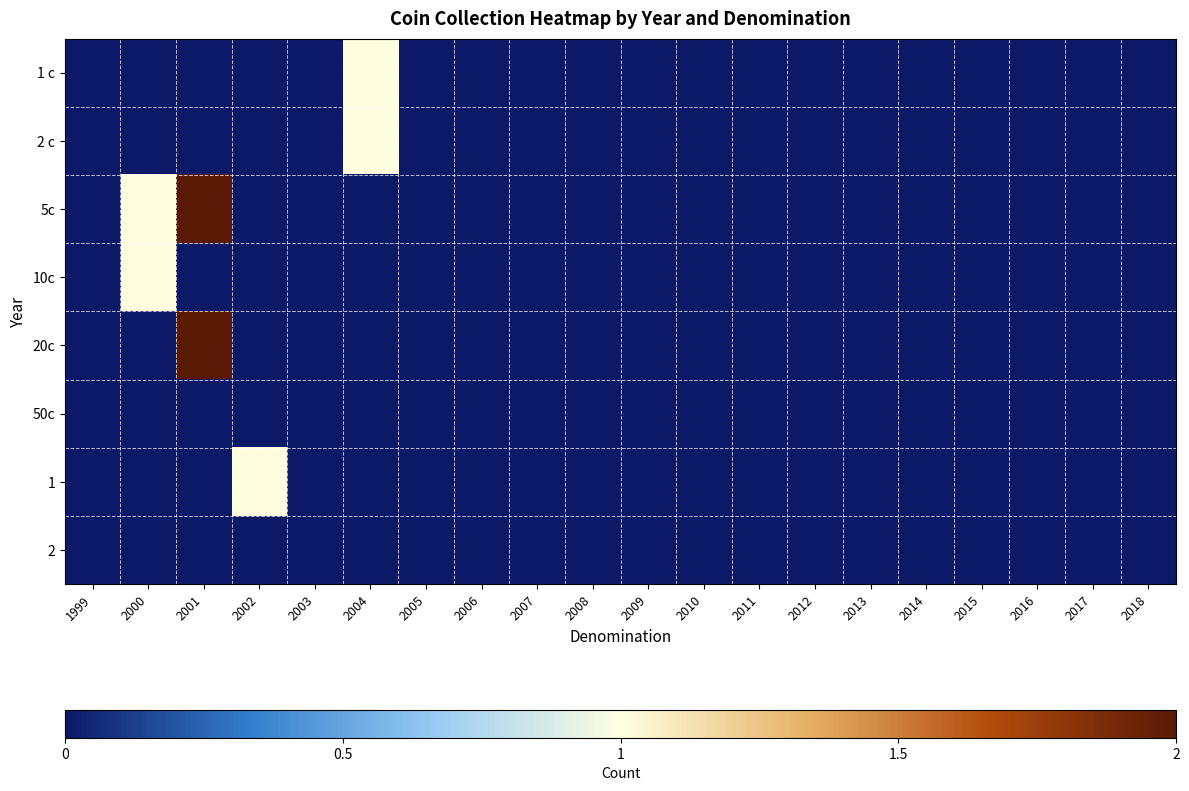

Reading right to left, list all the values displayed in this chart.

1 c: 2018=0	2017=0	2016=0	2015=0	2014=0	2013=0	2012=0	2011=0	2010=0	2009=0	2008=0	2007=0	2006=0	2005=0	2004=1	2003=0	2002=0	2001=0	2000=0	1999=0
2 c: 2018=0	2017=0	2016=0	2015=0	2014=0	2013=0	2012=0	2011=0	2010=0	2009=0	2008=0	2007=0	2006=0	2005=0	2004=1	2003=0	2002=0	2001=0	2000=0	1999=0
5c: 2018=0	2017=0	2016=0	2015=0	2014=0	2013=0	2012=0	2011=0	2010=0	2009=0	2008=0	2007=0	2006=0	2005=0	2004=0	2003=0	2002=0	2001=2	2000=1	1999=0
10c: 2018=0	2017=0	2016=0	2015=0	2014=0	2013=0	2012=0	2011=0	2010=0	2009=0	2008=0	2007=0	2006=0	2005=0	2004=0	2003=0	2002=0	2001=0	2000=1	1999=0
20c: 2018=0	2017=0	2016=0	2015=0	2014=0	2013=0	2012=0	2011=0	2010=0	2009=0	2008=0	2007=0	2006=0	2005=0	2004=0	2003=0	2002=0	2001=2	2000=0	1999=0
50c: 2018=0	2017=0	2016=0	2015=0	2014=0	2013=0	2012=0	2011=0	2010=0	2009=0	2008=0	2007=0	2006=0	2005=0	2004=0	2003=0	2002=0	2001=0	2000=0	1999=0
1: 2018=0	2017=0	2016=0	2015=0	2014=0	2013=0	2012=0	2011=0	2010=0	2009=0	2008=0	2007=0	2006=0	2005=0	2004=0	2003=0	2002=1	2001=0	2000=0	1999=0
2: 2018=0	2017=0	2016=0	2015=0	2014=0	2013=0	2012=0	2011=0	2010=0	2009=0	2008=0	2007=0	2006=0	2005=0	2004=0	2003=0	2002=0	2001=0	2000=0	1999=0